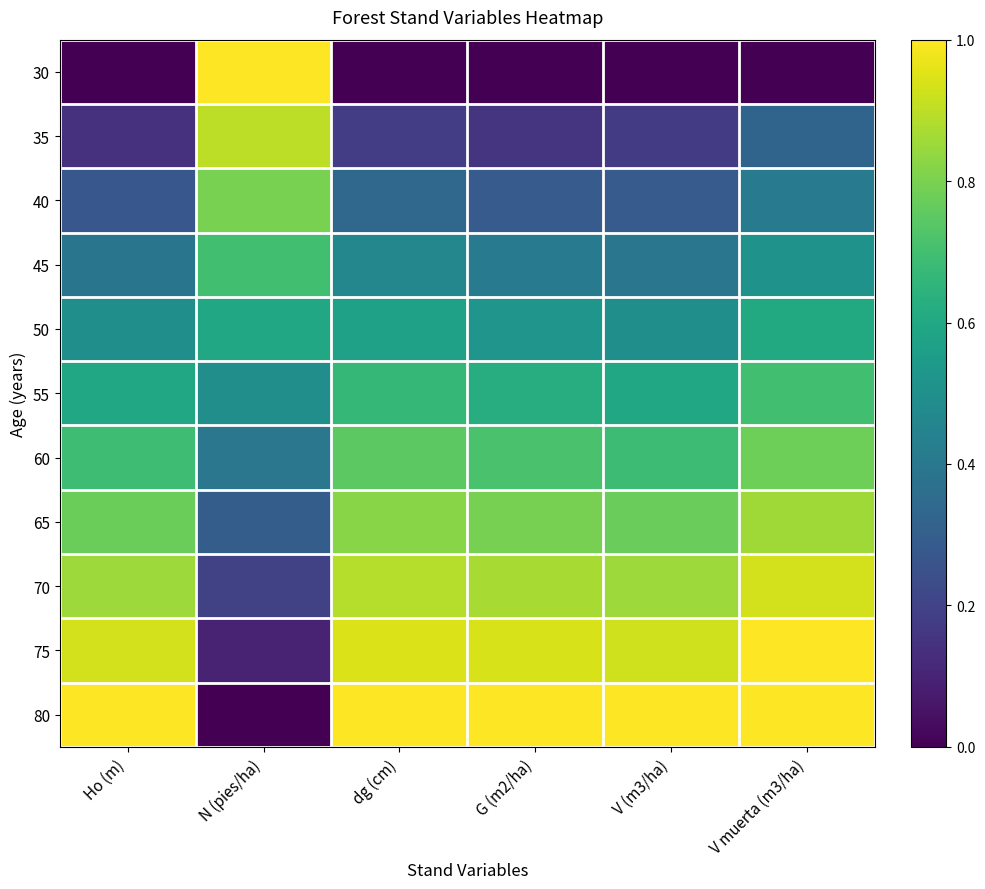

Reading left to right, extract all data points from this chart.

30: Ho (m)=0.0	N (pies/ha)=1.0	dg (cm)=0.0	G (m2/ha)=0.0	V (m3/ha)=0.0	V muerta (m3/ha)=0.0
35: Ho (m)=0.1	N (pies/ha)=0.9	dg (cm)=0.2	G (m2/ha)=0.1	V (m3/ha)=0.2	V muerta (m3/ha)=0.3
40: Ho (m)=0.3	N (pies/ha)=0.8	dg (cm)=0.3	G (m2/ha)=0.3	V (m3/ha)=0.3	V muerta (m3/ha)=0.4
45: Ho (m)=0.4	N (pies/ha)=0.7	dg (cm)=0.5	G (m2/ha)=0.4	V (m3/ha)=0.4	V muerta (m3/ha)=0.5
50: Ho (m)=0.5	N (pies/ha)=0.6	dg (cm)=0.6	G (m2/ha)=0.5	V (m3/ha)=0.5	V muerta (m3/ha)=0.6
55: Ho (m)=0.6	N (pies/ha)=0.5	dg (cm)=0.7	G (m2/ha)=0.6	V (m3/ha)=0.6	V muerta (m3/ha)=0.7
60: Ho (m)=0.7	N (pies/ha)=0.4	dg (cm)=0.7	G (m2/ha)=0.7	V (m3/ha)=0.7	V muerta (m3/ha)=0.8
65: Ho (m)=0.8	N (pies/ha)=0.3	dg (cm)=0.8	G (m2/ha)=0.8	V (m3/ha)=0.8	V muerta (m3/ha)=0.9
70: Ho (m)=0.9	N (pies/ha)=0.2	dg (cm)=0.9	G (m2/ha)=0.9	V (m3/ha)=0.9	V muerta (m3/ha)=0.9
75: Ho (m)=0.9	N (pies/ha)=0.1	dg (cm)=0.9	G (m2/ha)=0.9	V (m3/ha)=0.9	V muerta (m3/ha)=1.0
80: Ho (m)=1.0	N (pies/ha)=0.0	dg (cm)=1.0	G (m2/ha)=1.0	V (m3/ha)=1.0	V muerta (m3/ha)=1.0